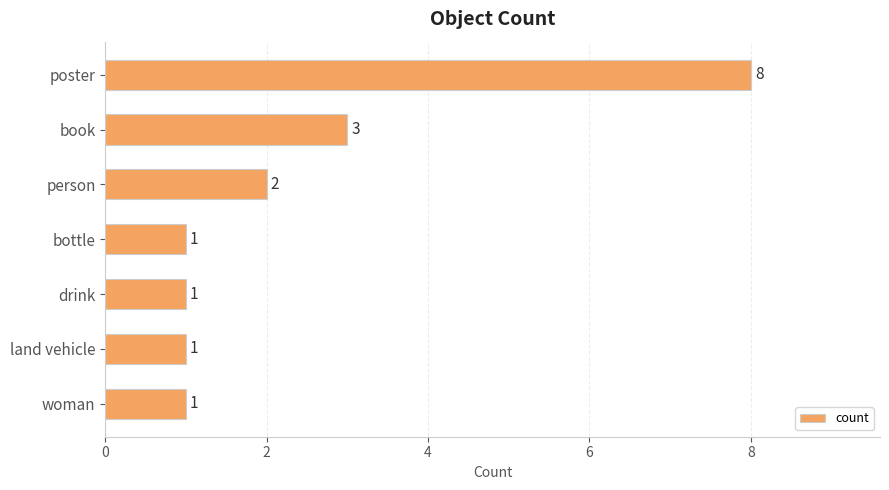

Approximately how many times larger is the value at book compared to drink?

3.0